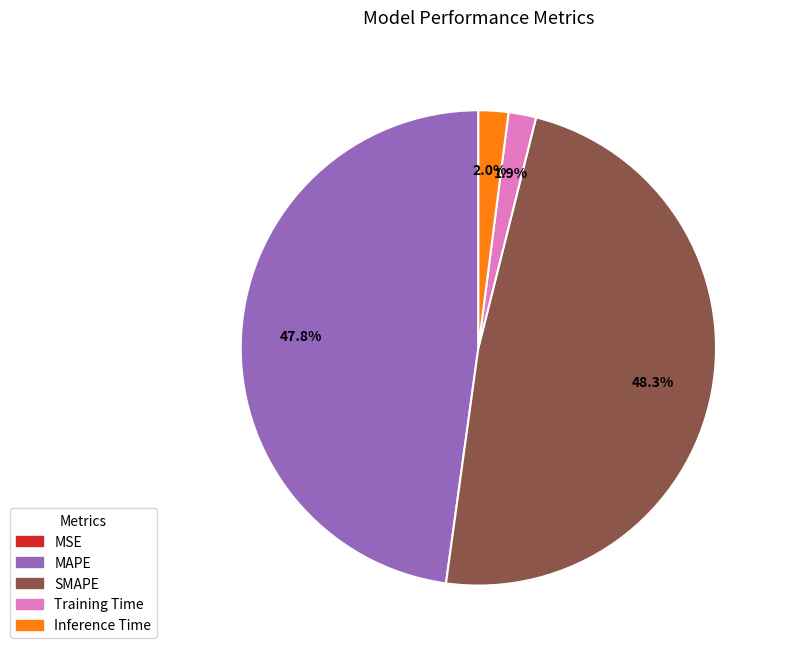

Which has a higher value, MAPE or Inference Time?

MAPE